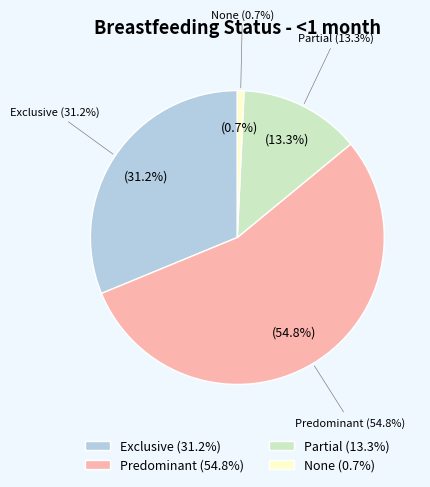

Combined, do Exclusive and None account for over 50%?

No